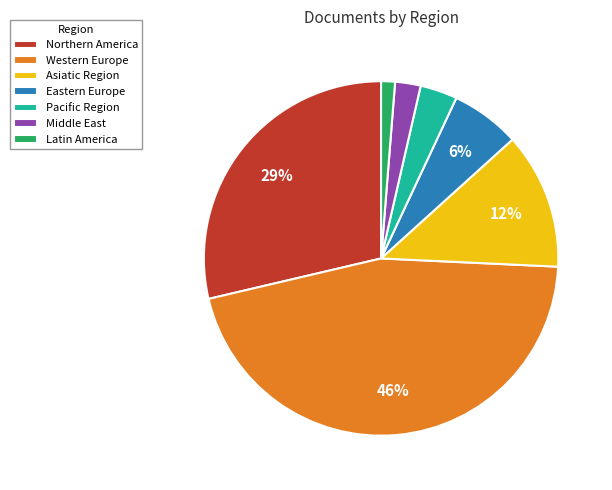

Is there any slice that represents more than half of the pie?

No